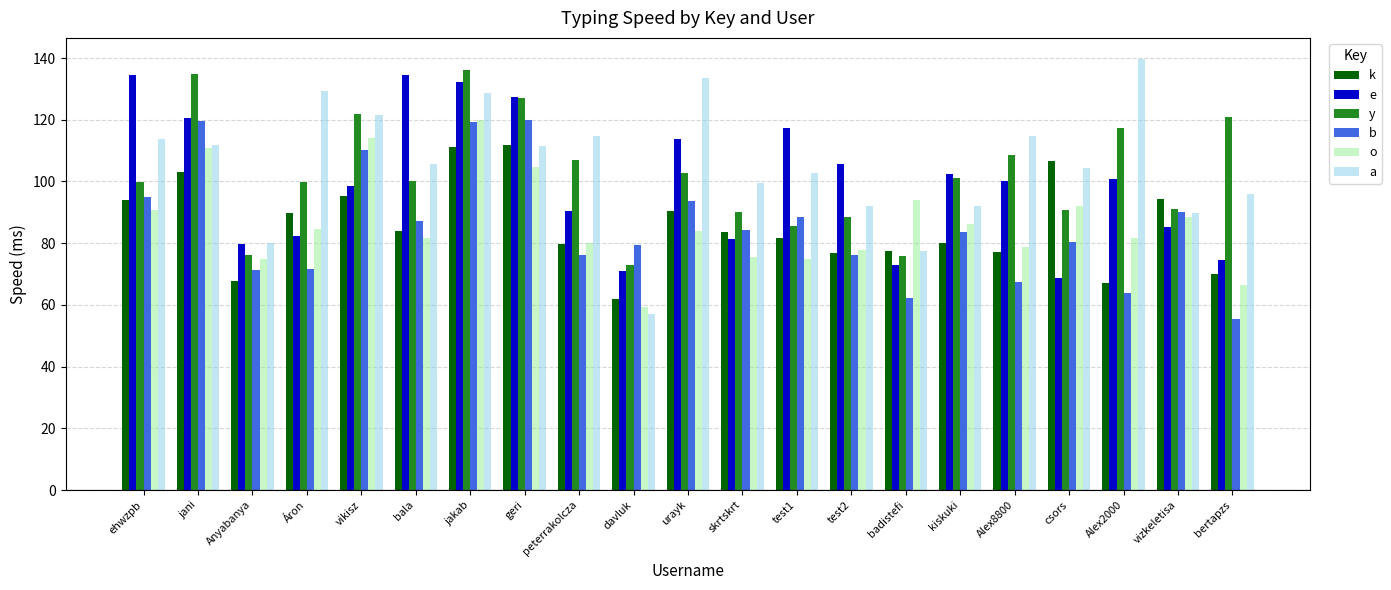

At which category is the sum across all series the highest?

jakab